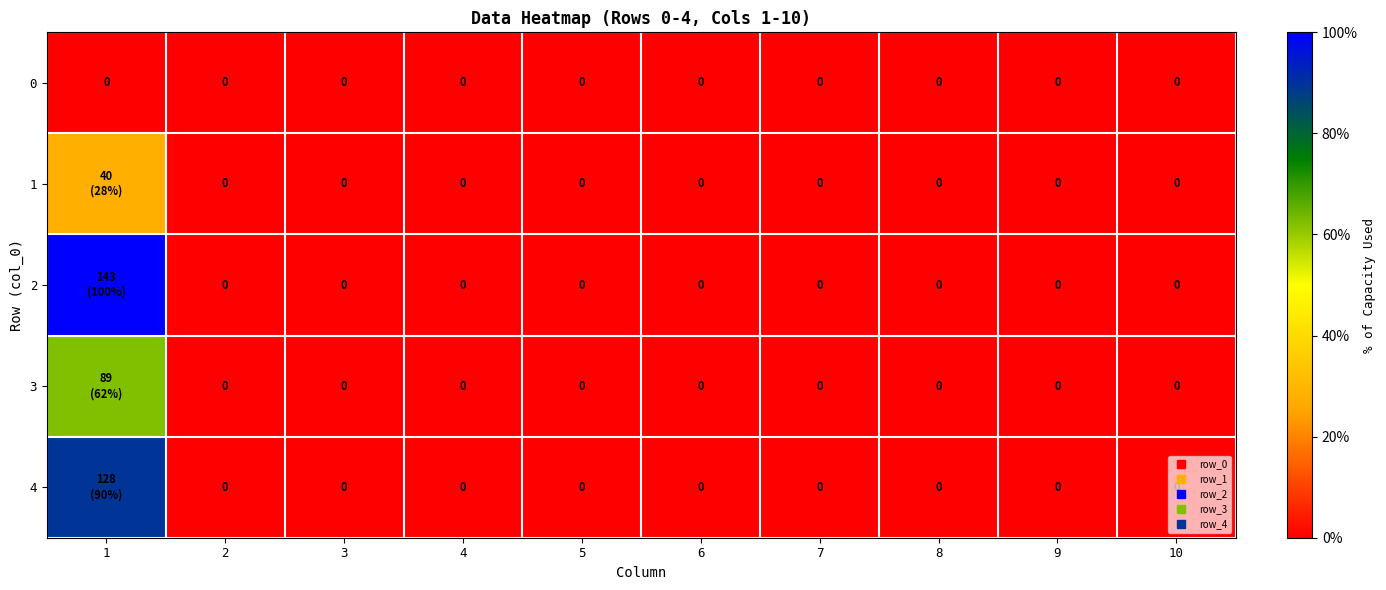

Is it true that 4 equals 0.0 at 6?

True